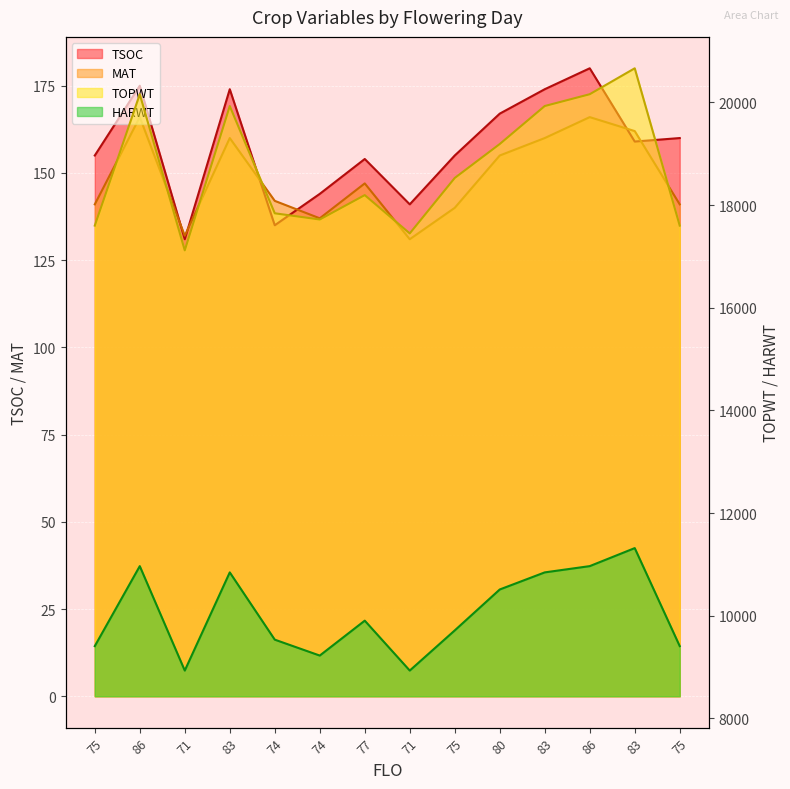

What is the difference between the second highest and second lowest values in the TSOC series?

40